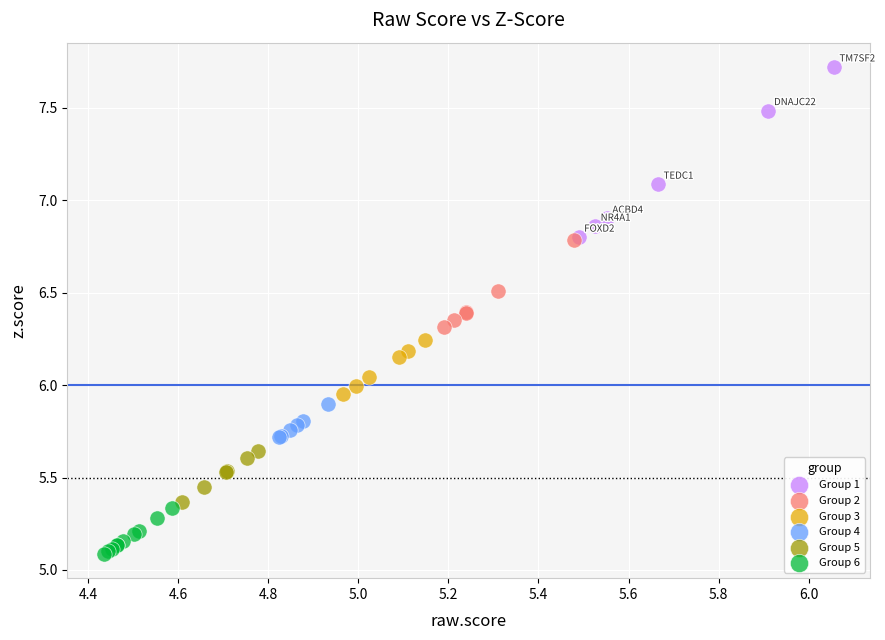

Which series reaches the minimum Y coordinate?

Group 6